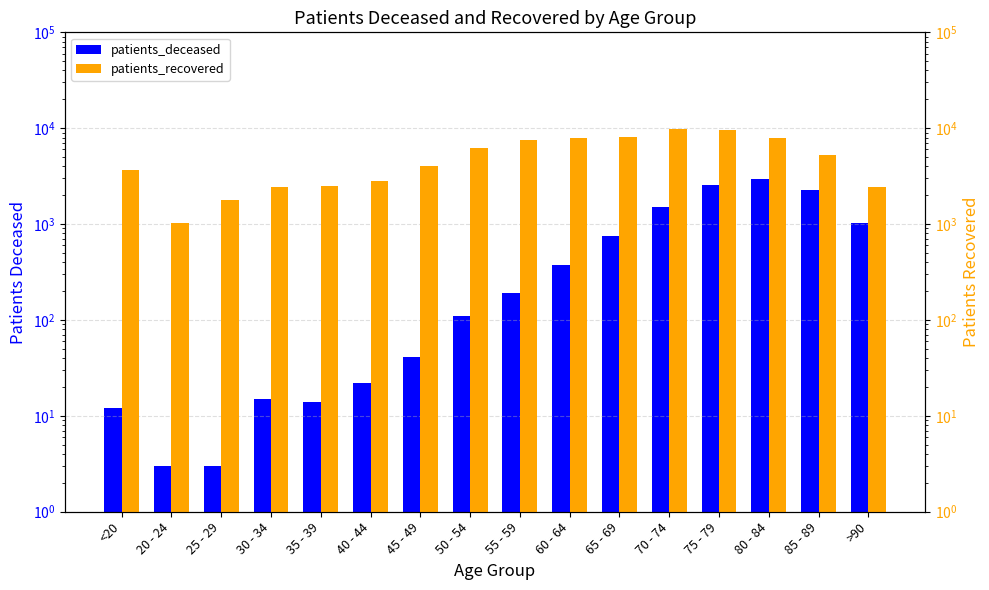

Which series has the widest spread of values?

patients_recovered